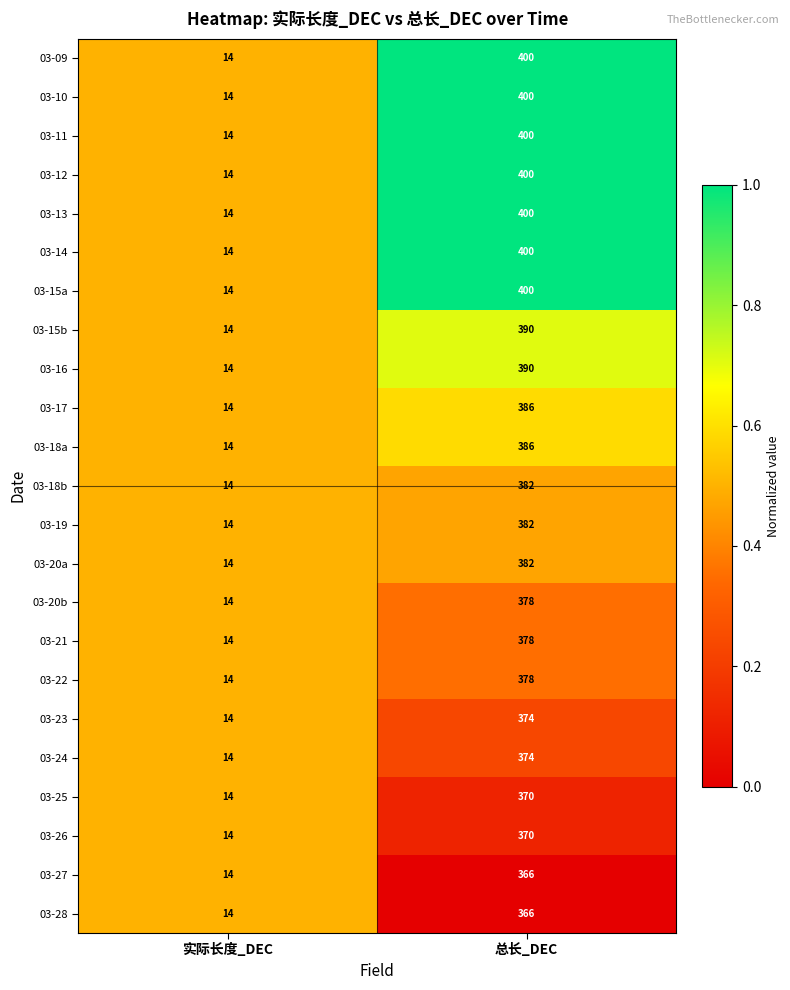

The value of 03-15a at 总长_DEC is 400. True or false?

True